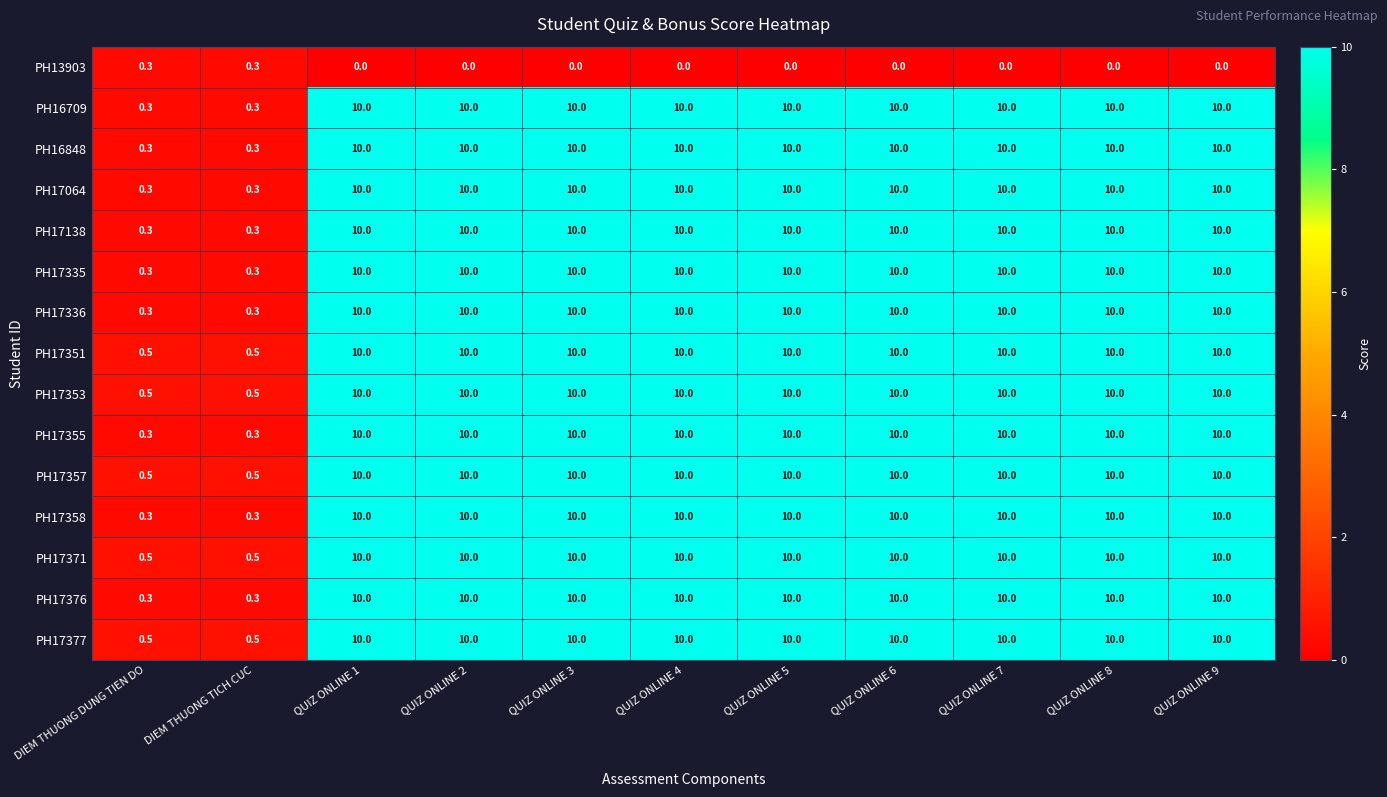

What is the maximum value for PH17064?

10.0